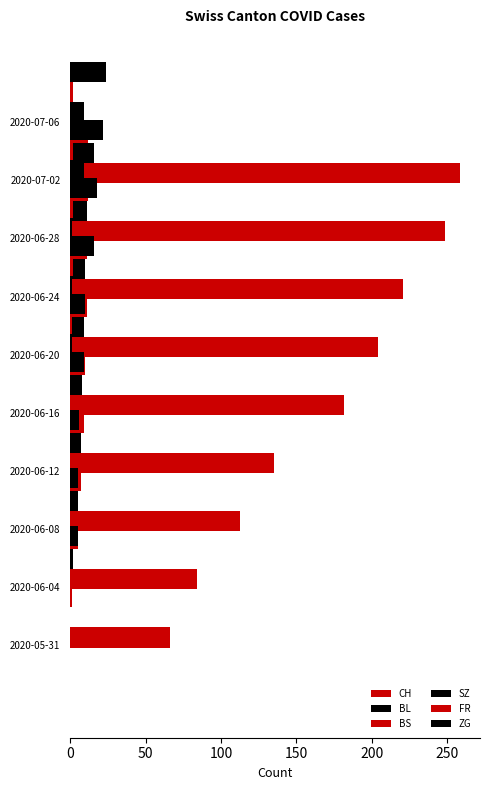

Are the bars horizontal?

Yes